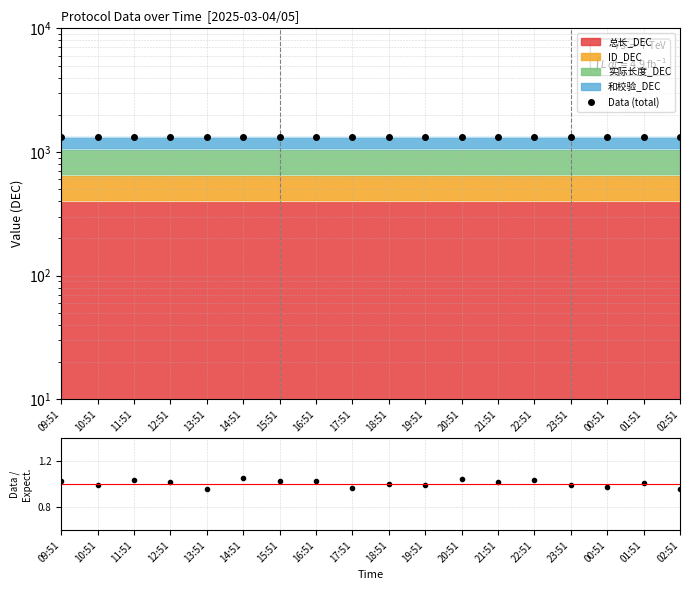

Is it true that Data / Expectation equals 1.0 at 11:51?

True